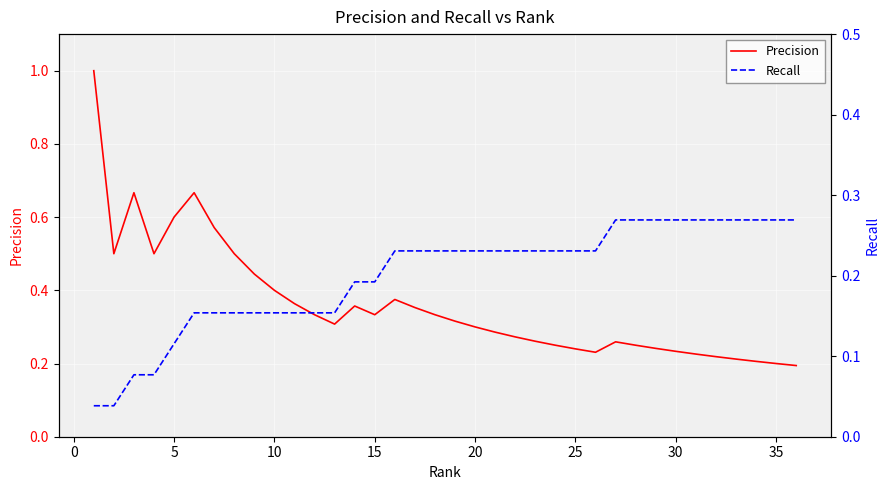

What is the highest value of the Recall series?

0.3